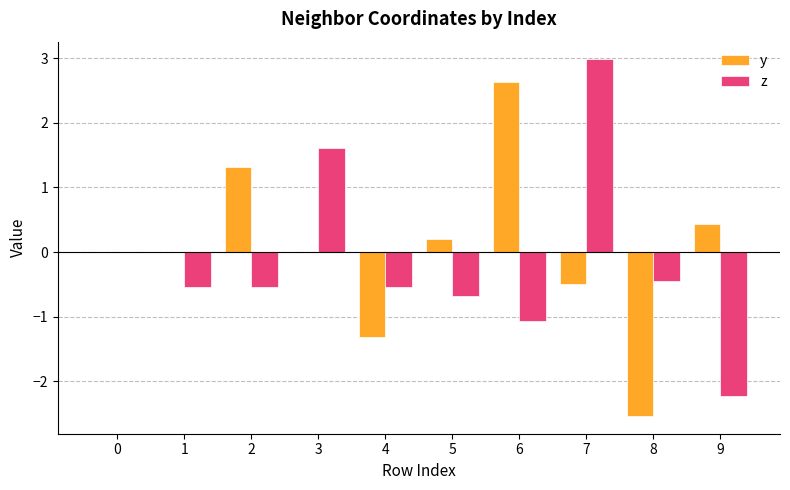

What is the total value across all series at 8?

-3.0